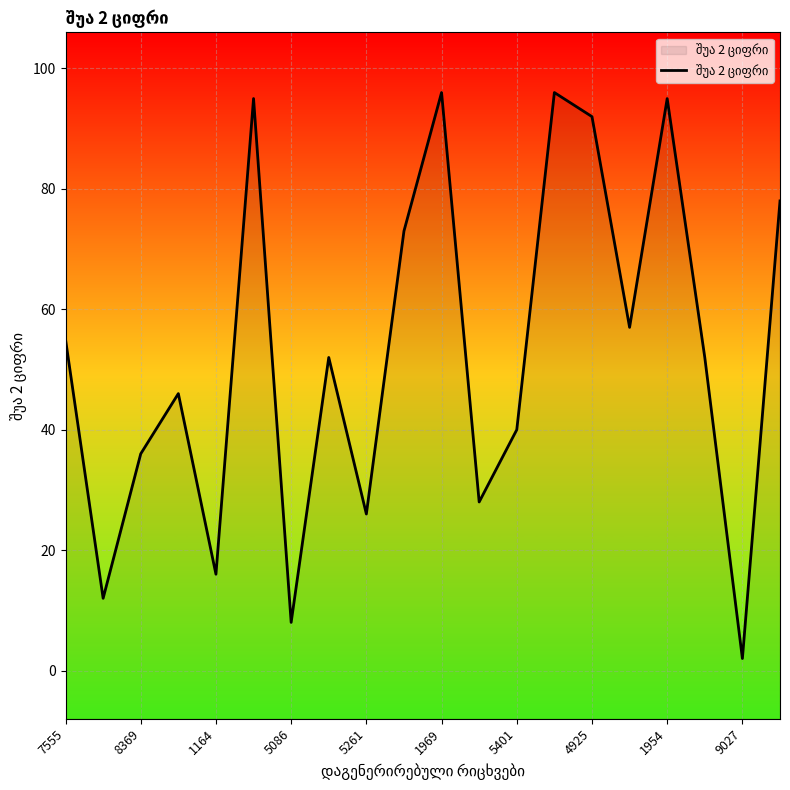

How many lines are shown in the chart?

1